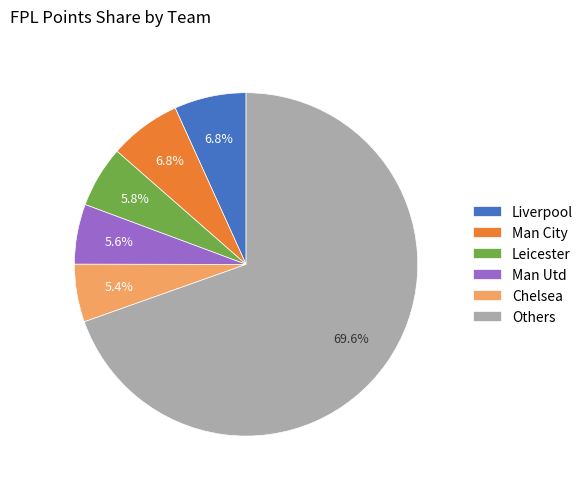

Which slice represents more than half of the pie?

Others